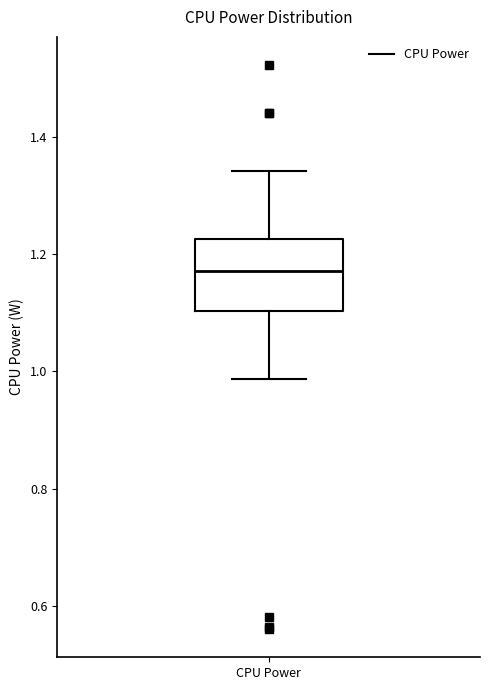

Where is the lower edge of the box for CPU Power on the y-axis? The values are not printed on the chart, so give them approximately, as read against the axis.

1.10